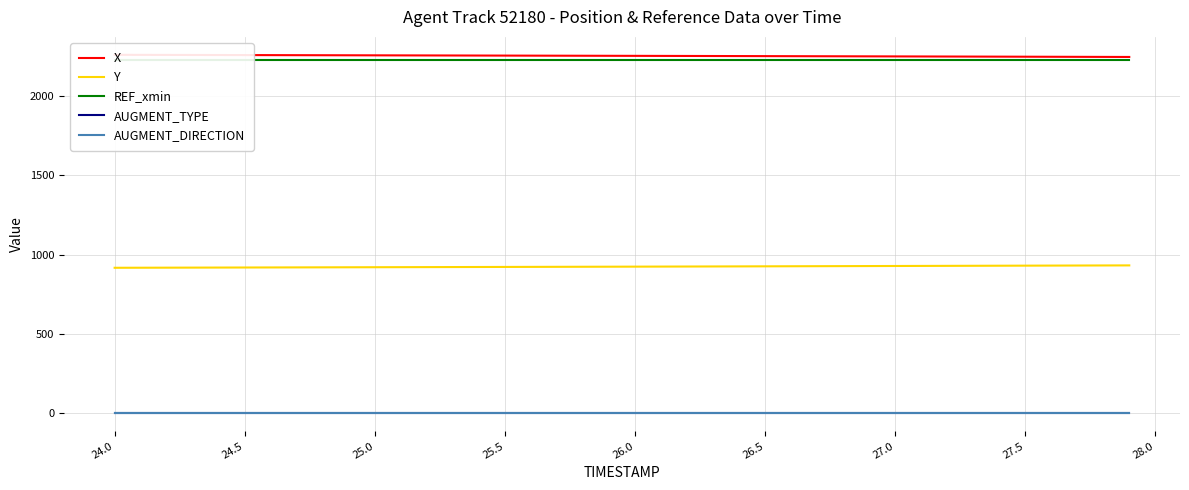

How many categories are shown in the chart?

40